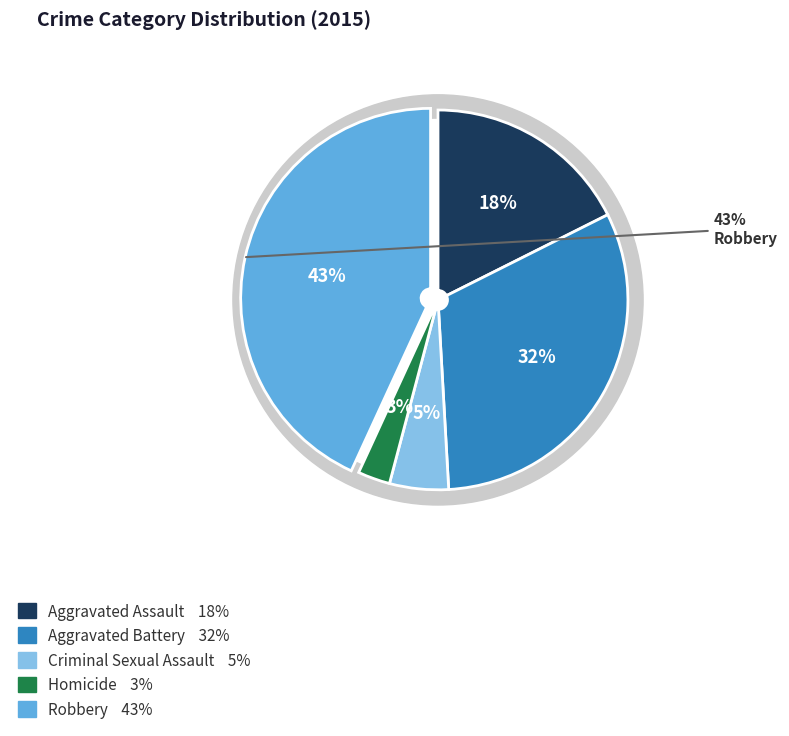

Which category has the biggest portion of the pie?

Robbery